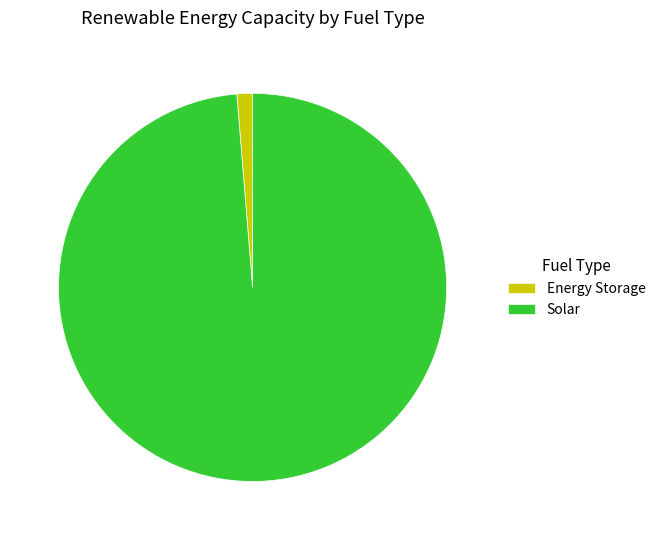

Does Energy Storage represent more than half of the total?

No